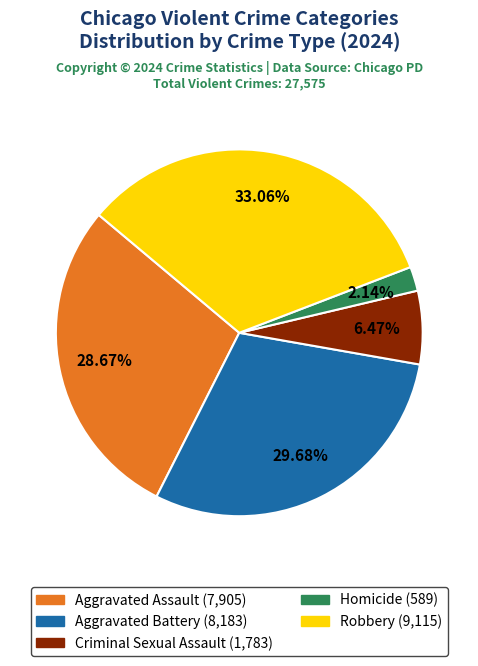

To the nearest percent, what is the difference between the largest and smallest slice percentages?

31%